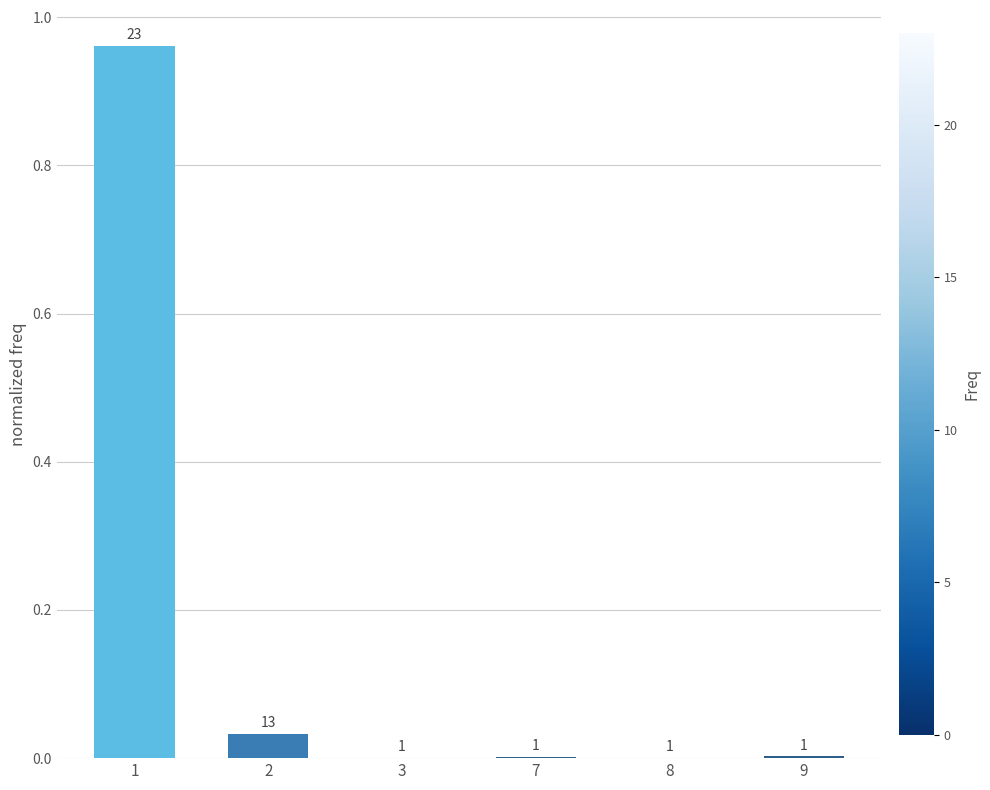

At which label is the value closest to 0?

8